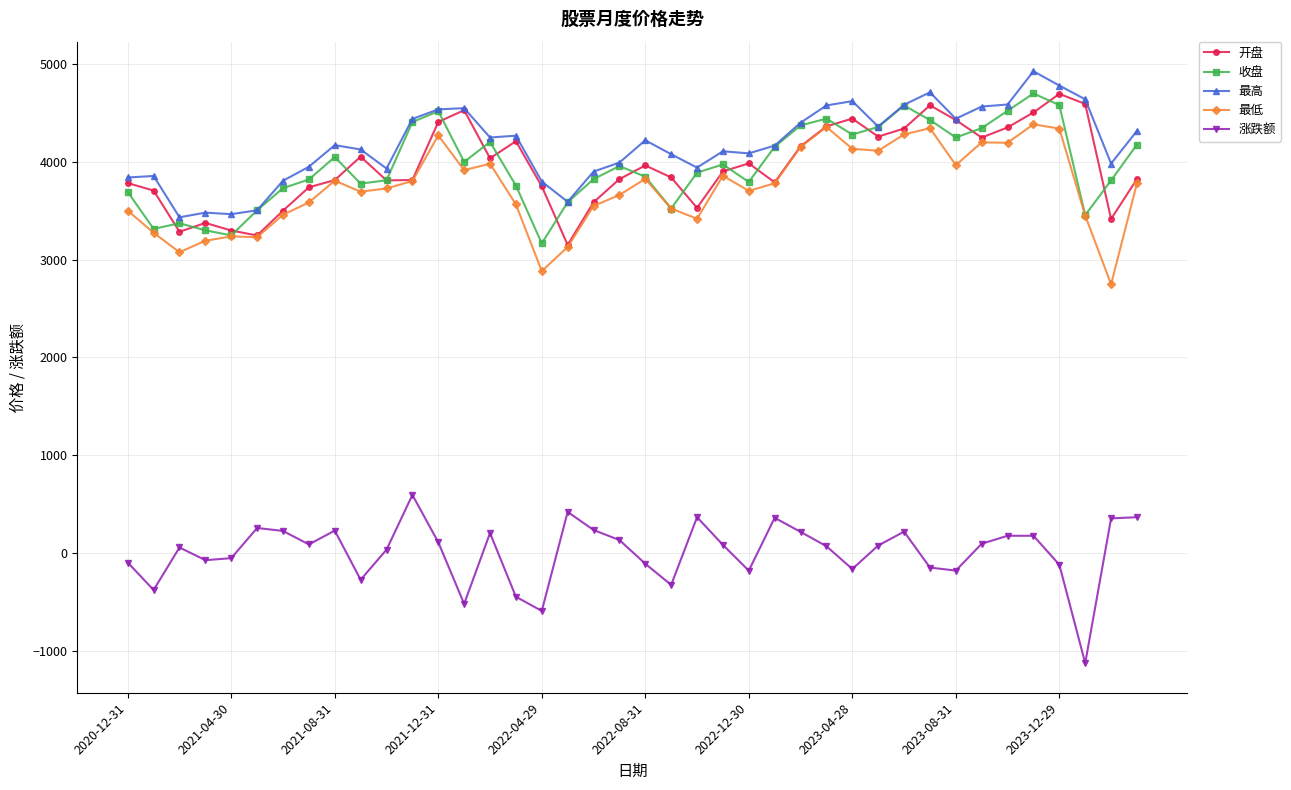

How many lines are shown in the chart?

5